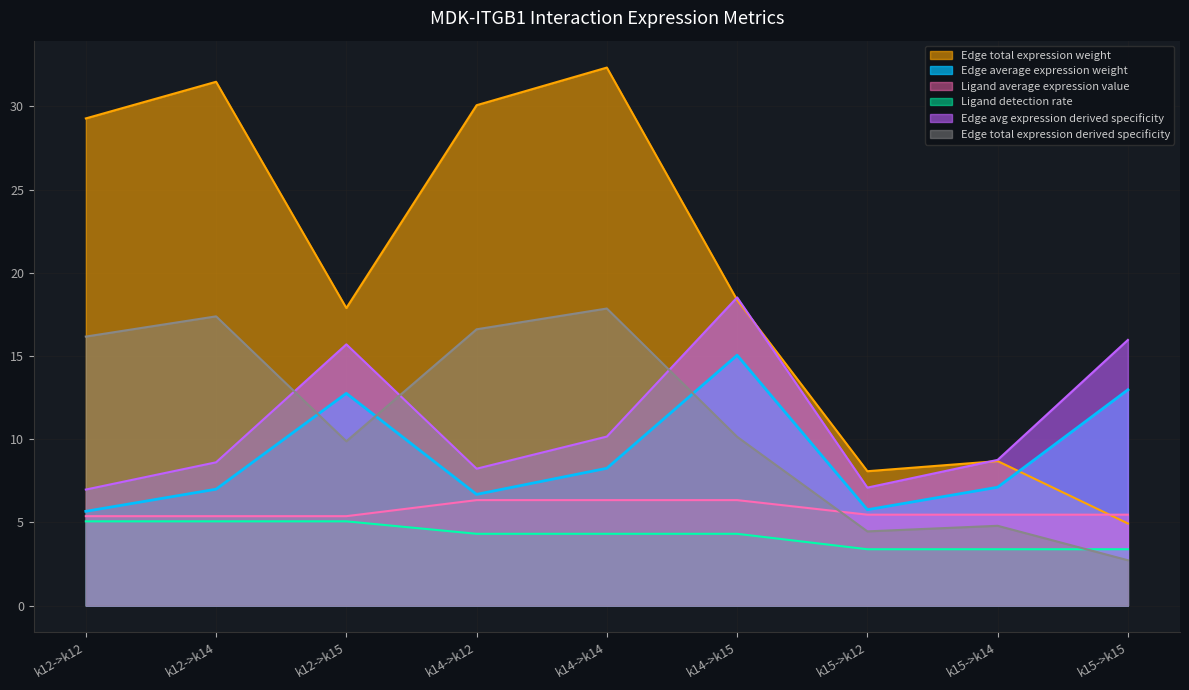

The value of Edge total expression weight at k14->k12 is 6.3. True or false?

False